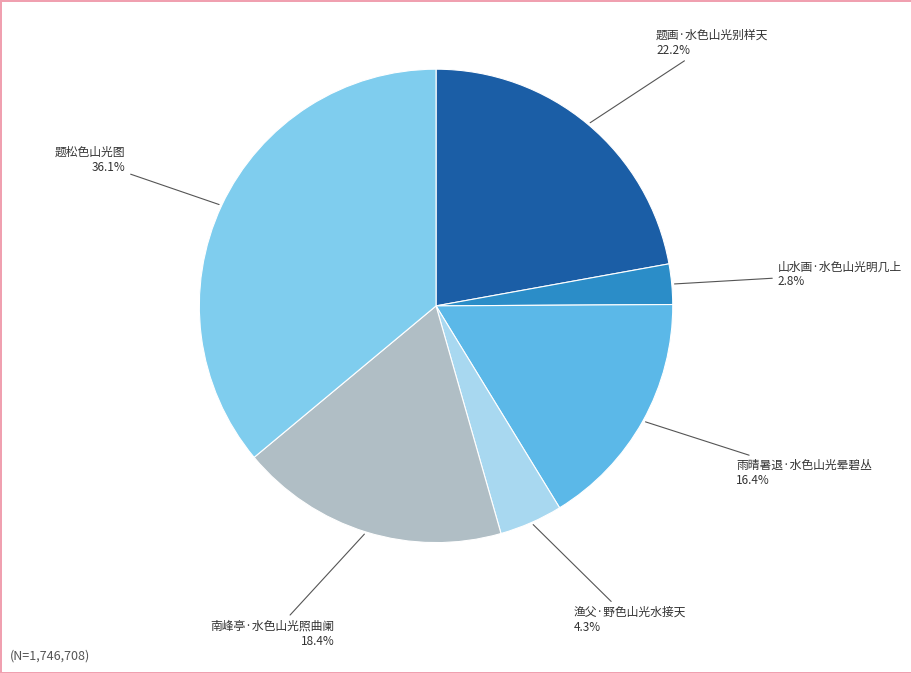

To the nearest percent, what is the difference between the largest and smallest slice percentages?

33%